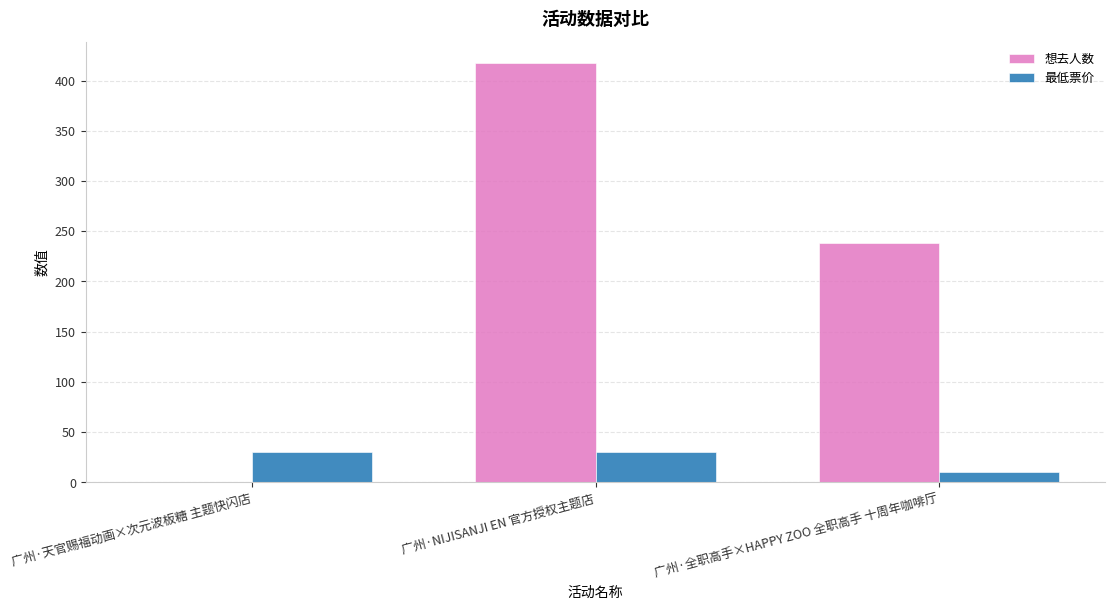

What are all the series names shown in the legend?

想去人数, 最低票价